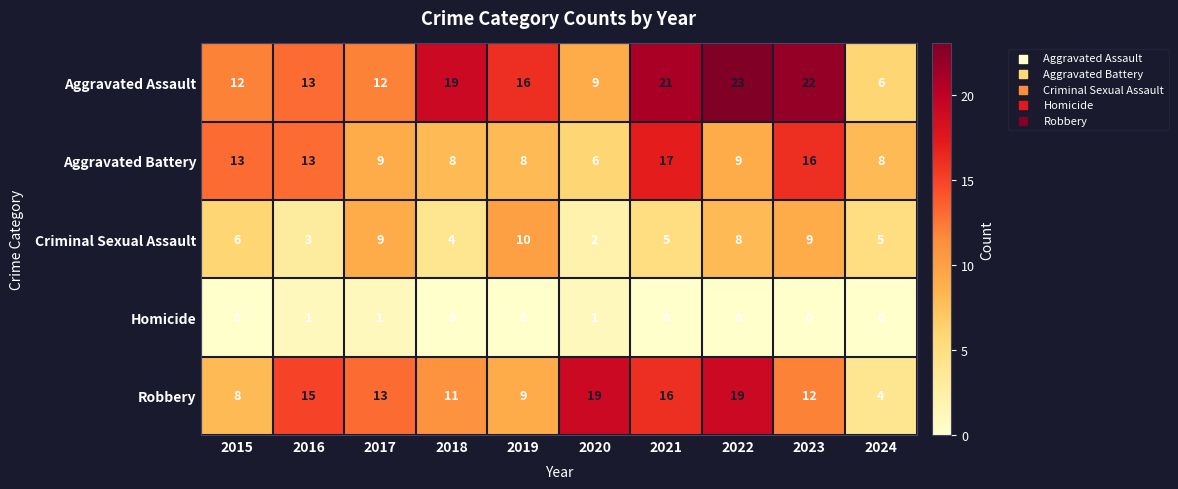

What is the average value of the Aggravated Assault series?

15